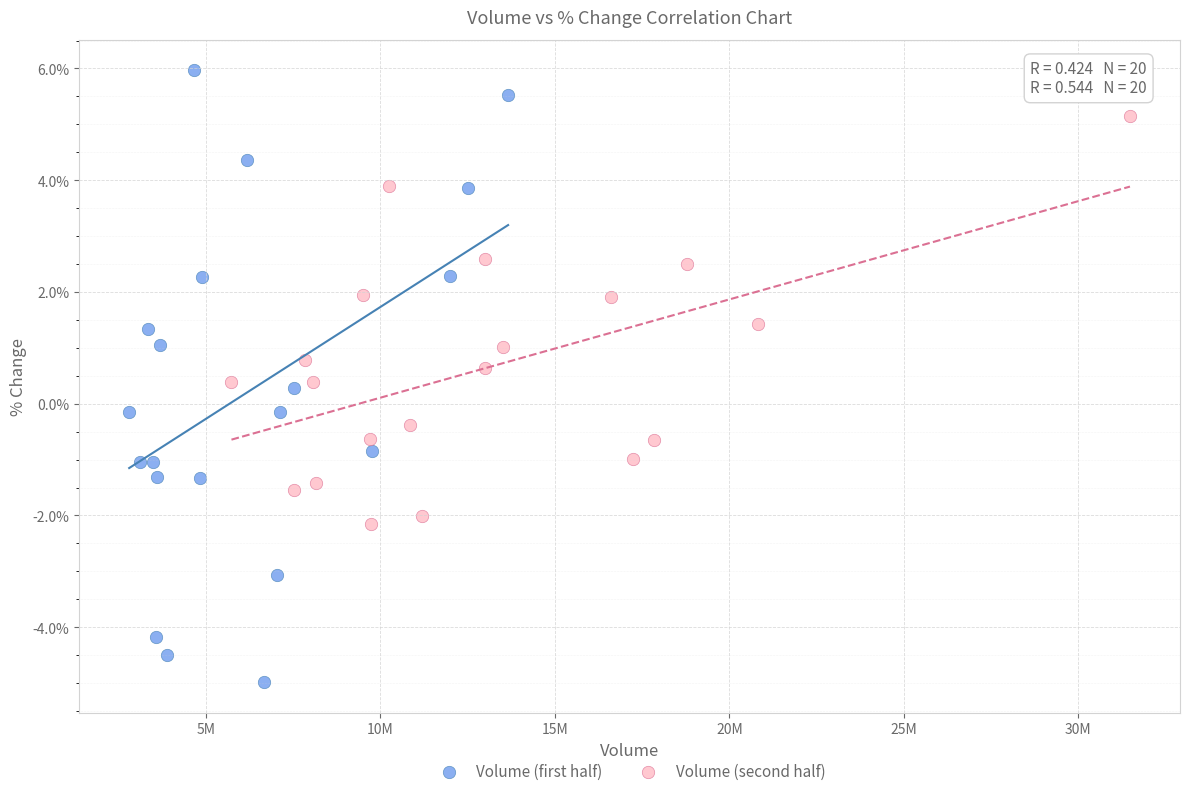

What are all the series names shown in the legend?

Volume (first half), Volume (second half)